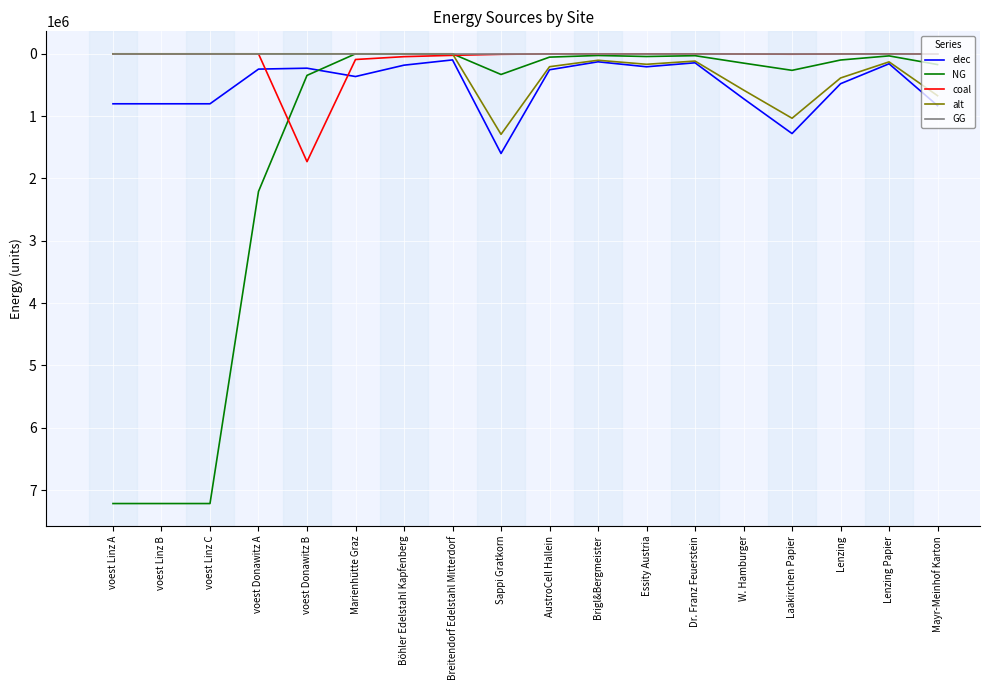

True or false: elec and NG cross at least once.

True